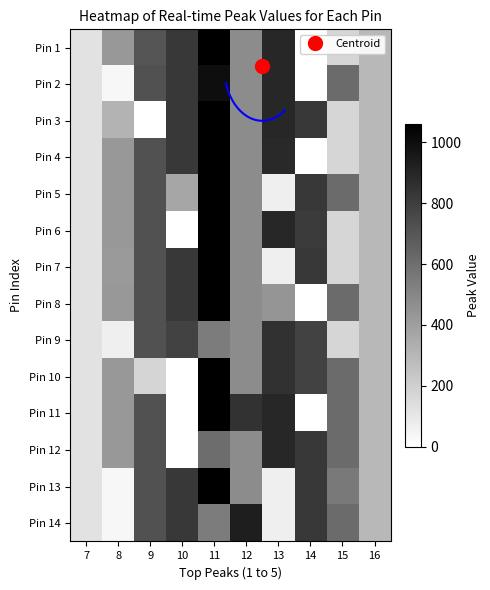

At which category does the chart reach its peak across all series?

11